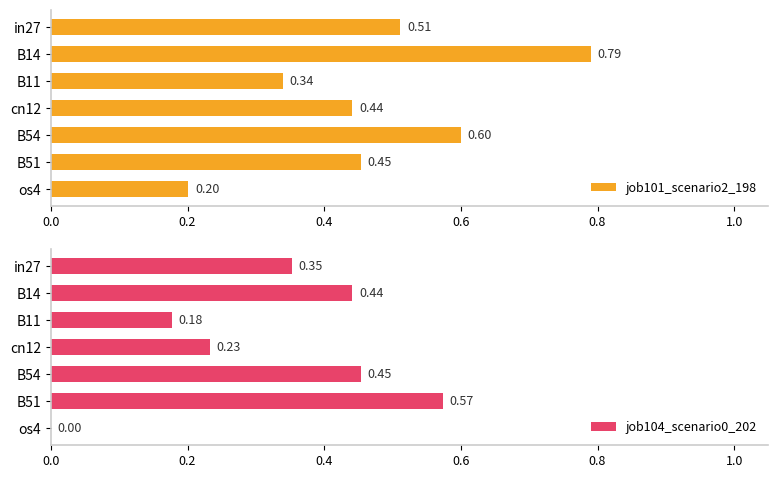

The value of job101_scenario2_198 at os4 is 0.3. True or false?

False